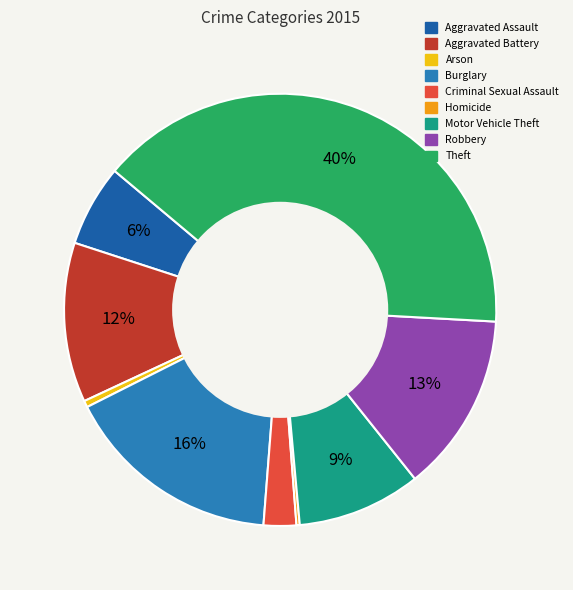

True or false: Robbery accounts for 7% of the total.

False